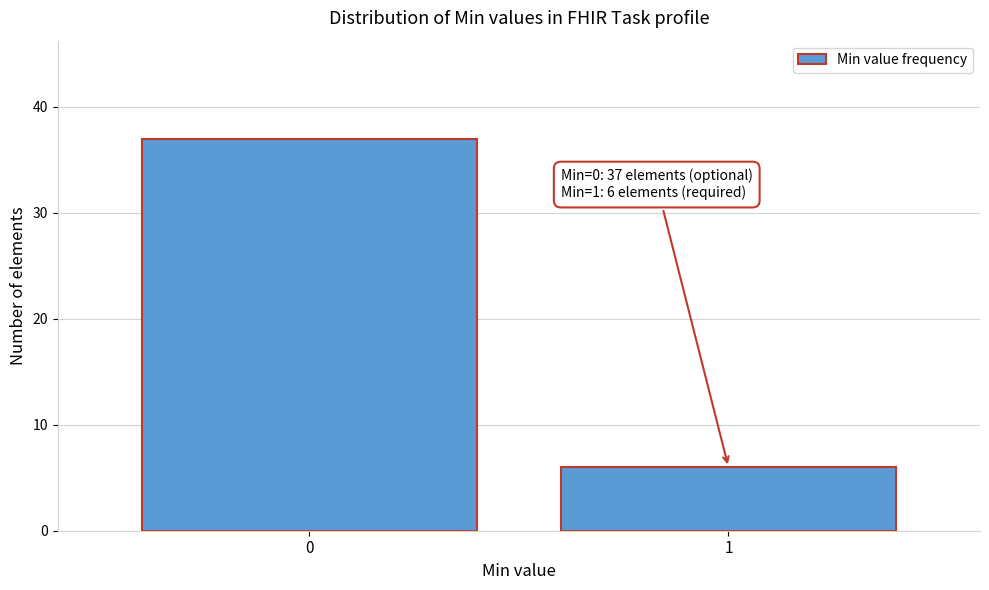

Reading left to right, transcribe all the data shown in this chart.

0=37	1=6